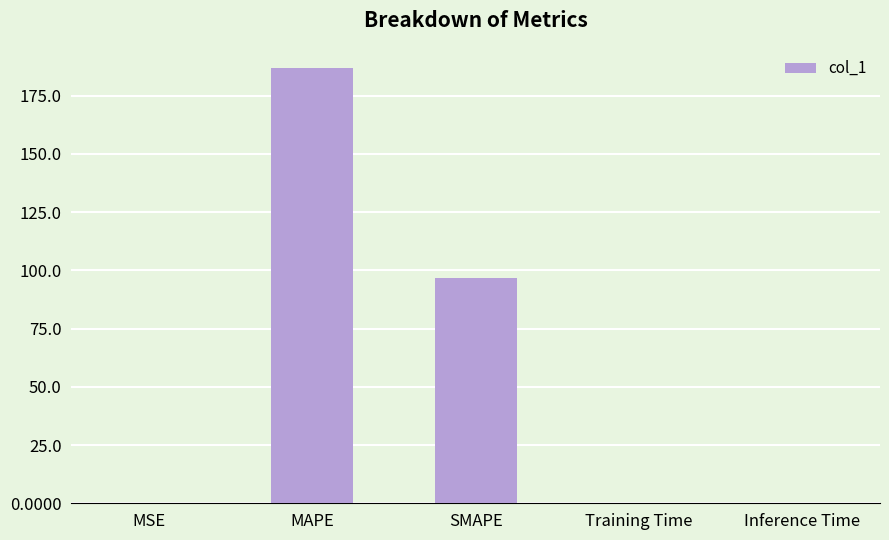

True or false: the data shows 0.0 at Training Time.

True